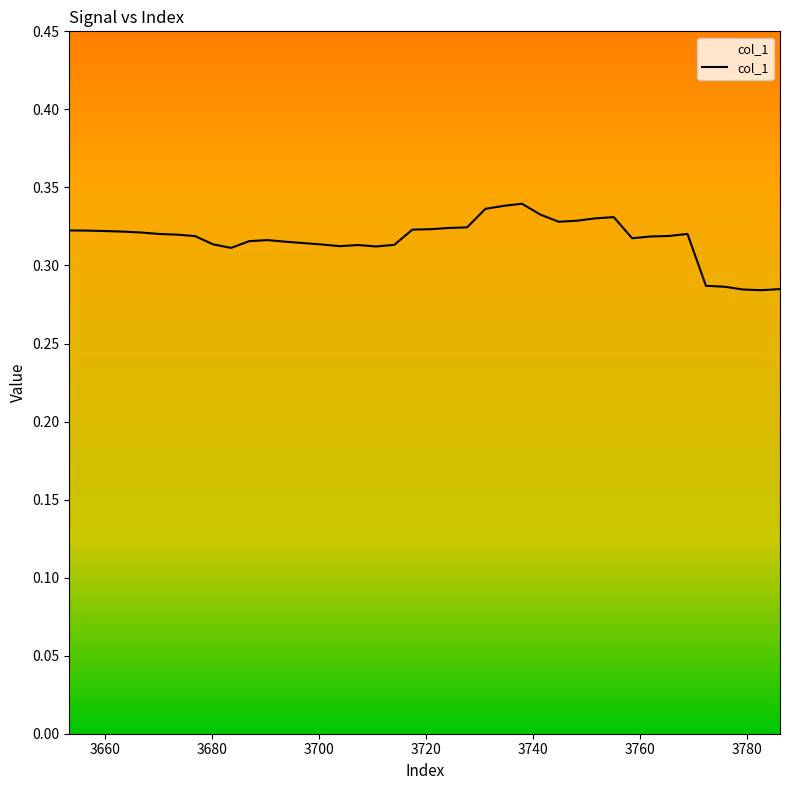

What is the minimum value shown in the chart?

0.3